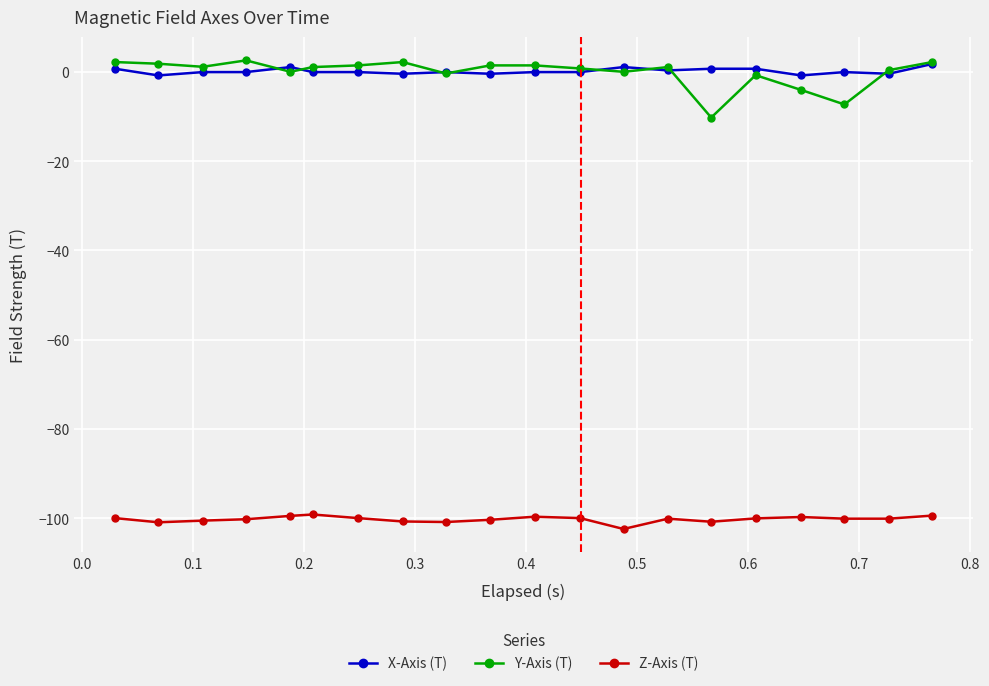

Which series has the widest spread of values?

Y-Axis (T)